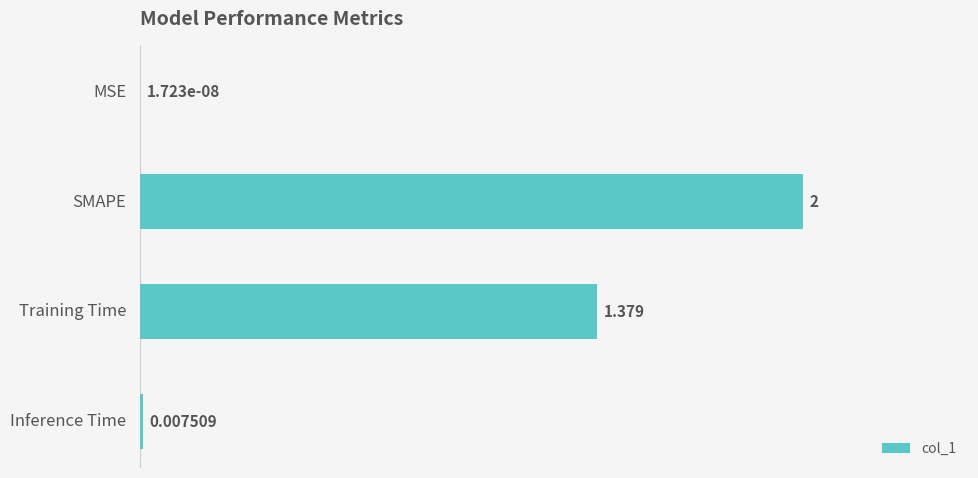

Which has a higher value, Training Time or Inference Time?

Training Time